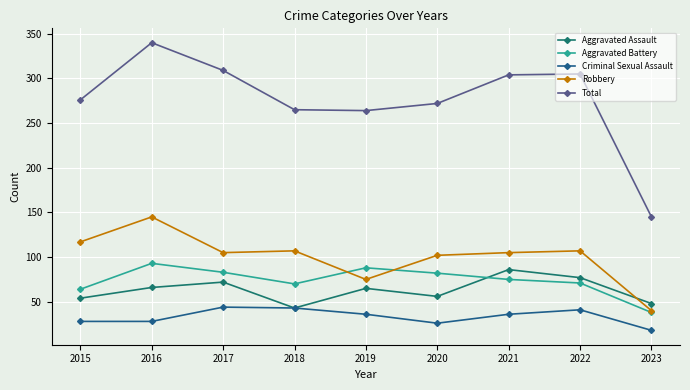

Reading right to left, transcribe all the data shown in this chart.

Aggravated Assault: 2023=48	2022=77	2021=86	2020=56	2019=65	2018=43	2017=72	2016=66	2015=54
Aggravated Battery: 2023=38	2022=71	2021=75	2020=82	2019=88	2018=70	2017=83	2016=93	2015=64
Criminal Sexual Assault: 2023=18	2022=41	2021=36	2020=26	2019=36	2018=43	2017=44	2016=28	2015=28
Robbery: 2023=40	2022=107	2021=105	2020=102	2019=75	2018=107	2017=105	2016=145	2015=117
Total: 2023=145	2022=305	2021=304	2020=272	2019=264	2018=265	2017=309	2016=340	2015=276